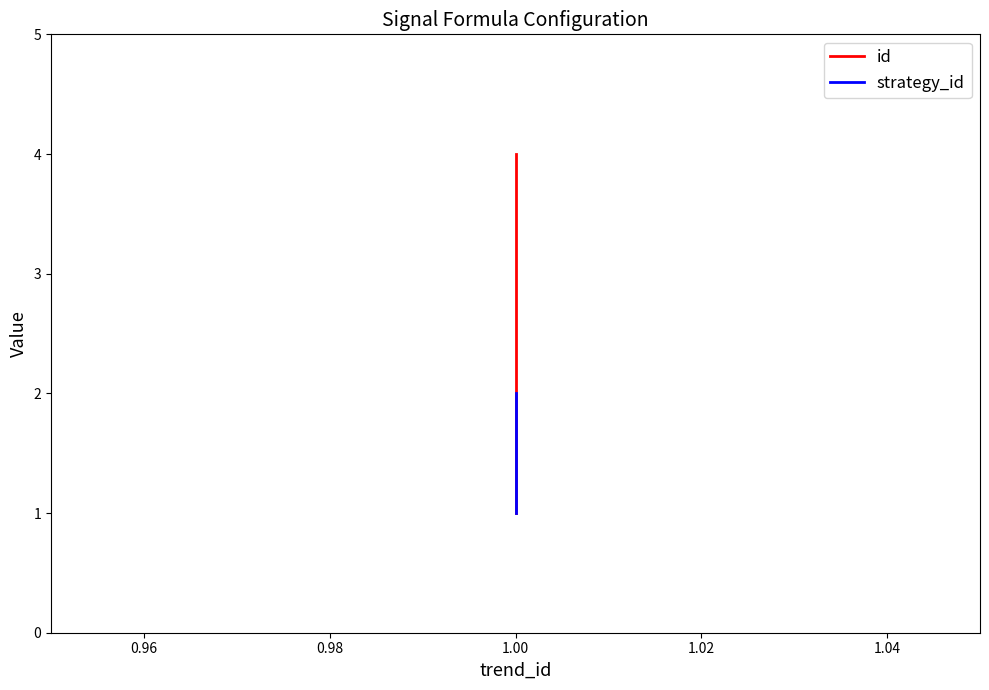

What is the smallest value displayed?

1